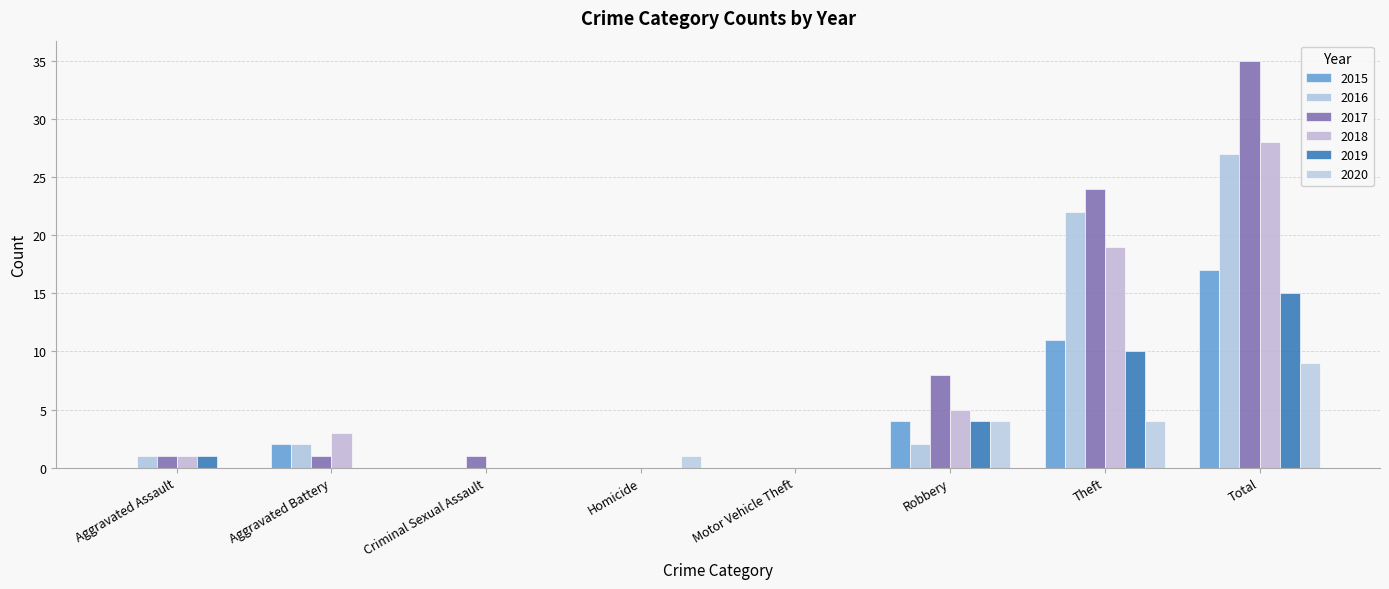

Count the number of data series in this chart.

6